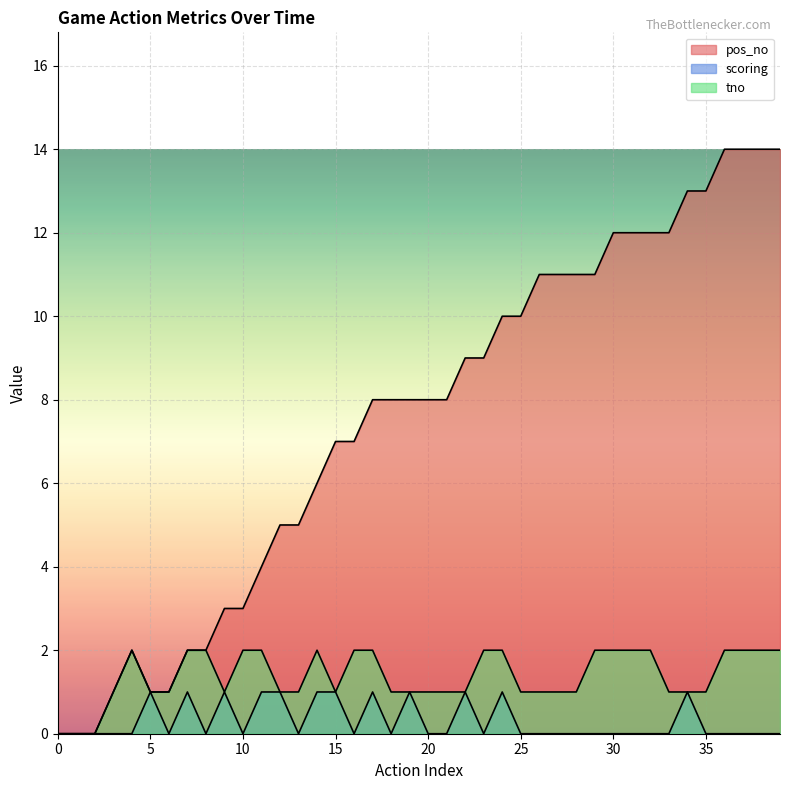

Where is the first local maximum for pos_no?

4